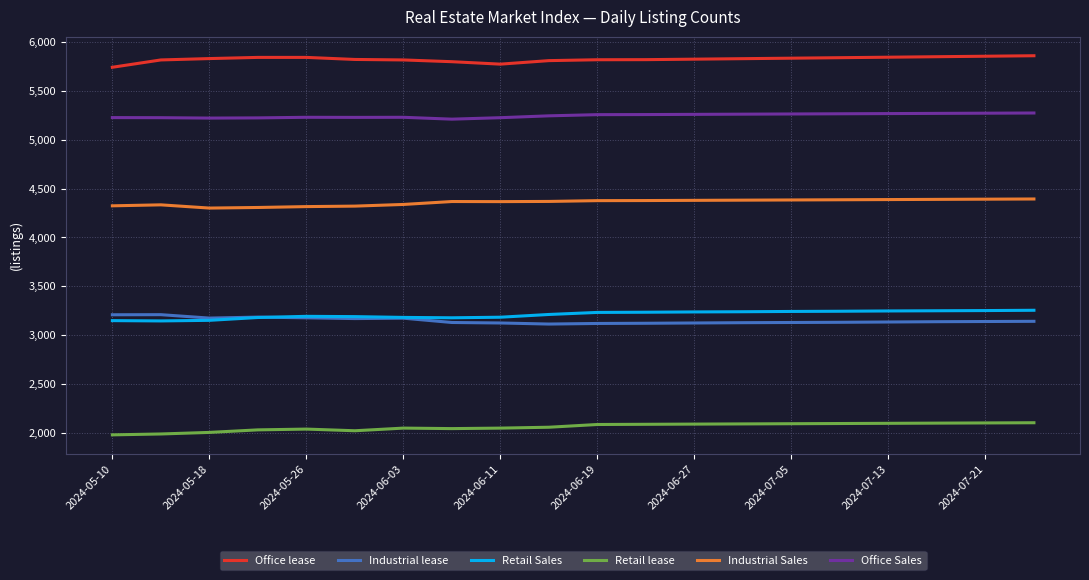

What is the sum of all Industrial lease values?

62982